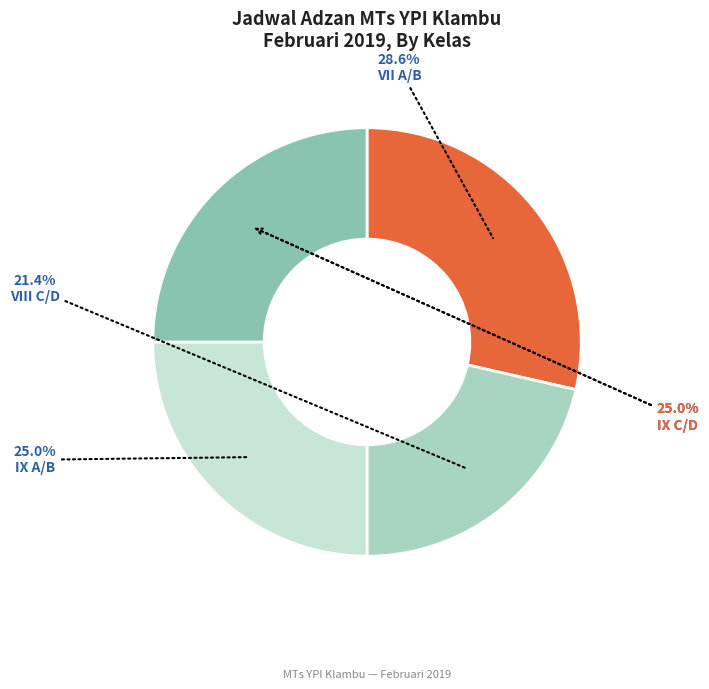

The VIII C/D slice represents 21% of the pie. True or false?

True